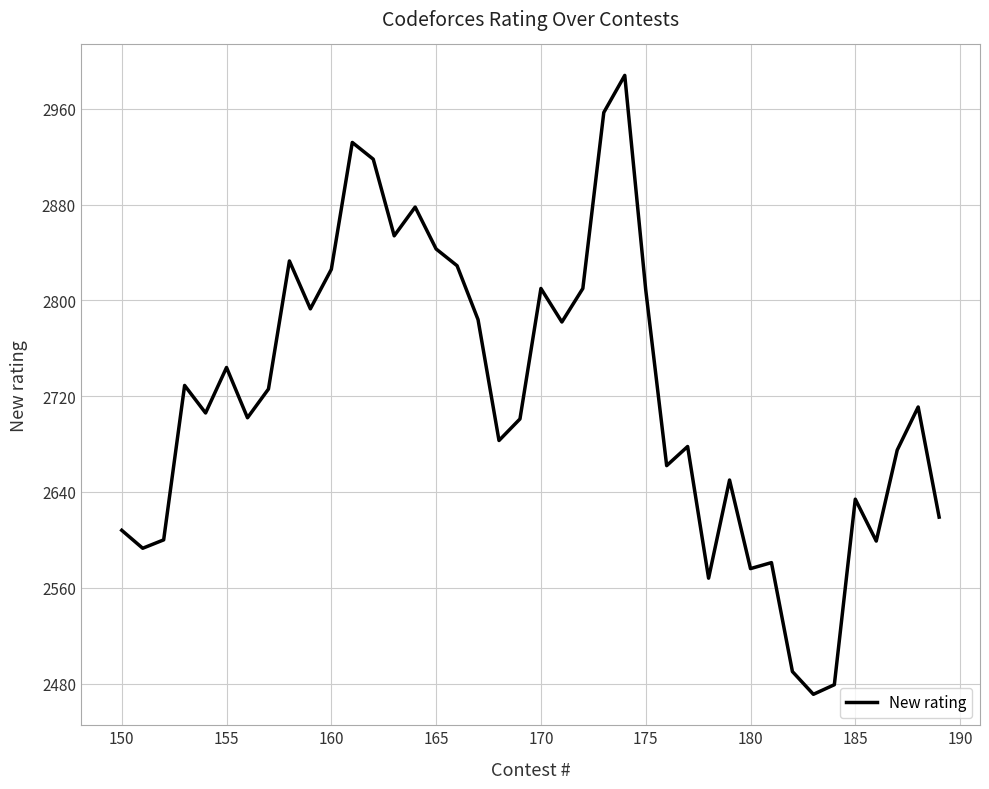

What is the difference between the second highest and minimum values?

486